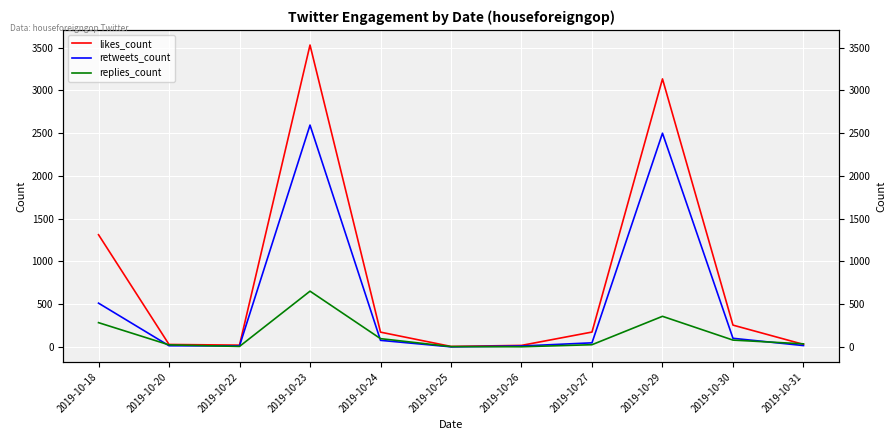

Which category has the highest value in the likes_count series?

2019-10-23